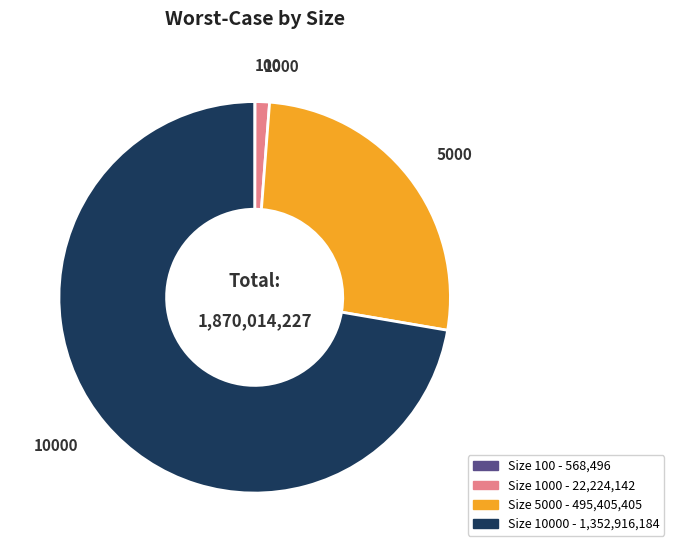

Is there any slice that represents more than half of the pie?

Yes